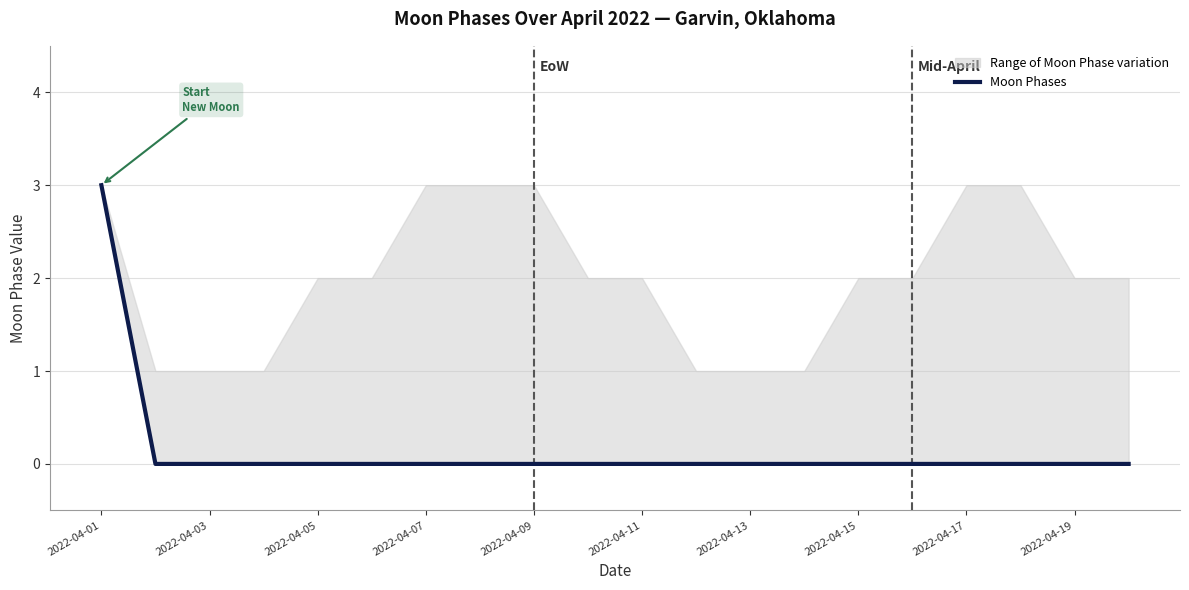

True or false: the data shows 0 at 2022-04-03.

True